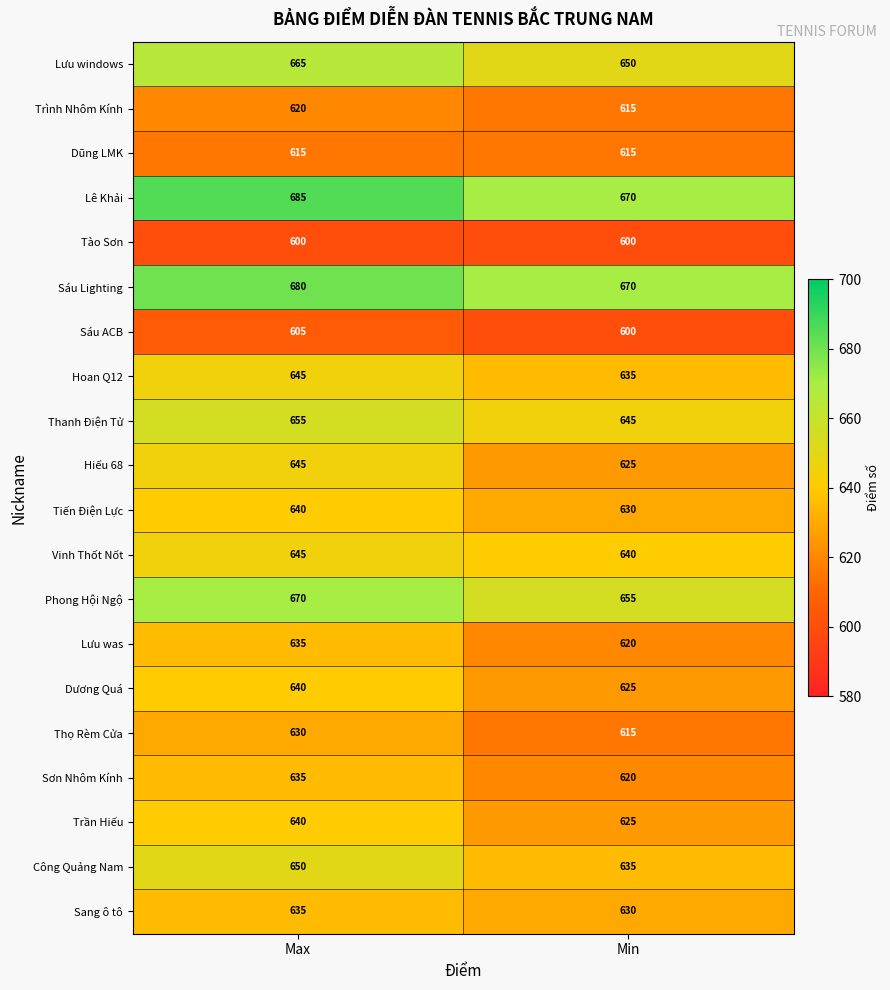

At how many categories does at least one series exceed 684?

1